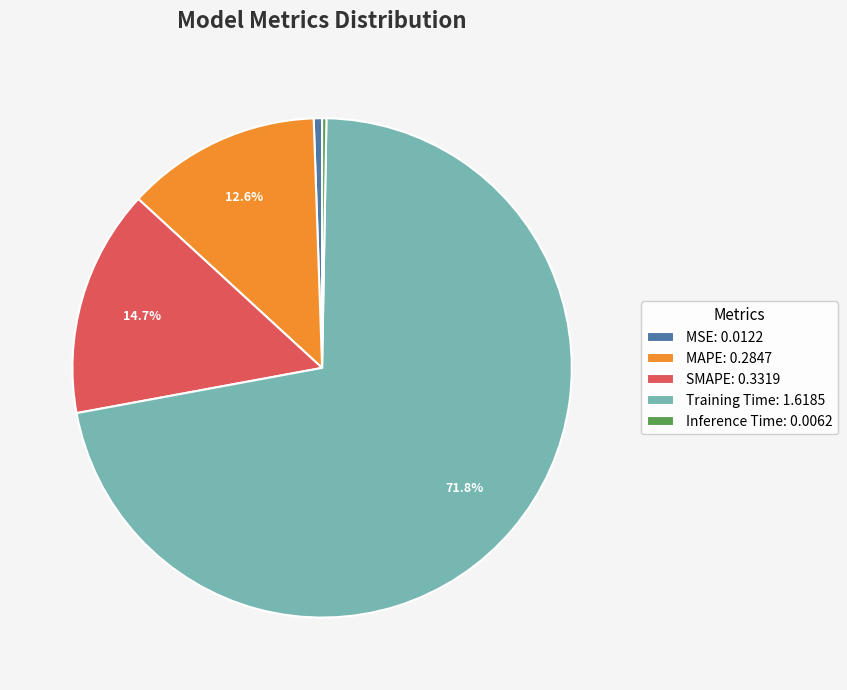

Which slice is the largest?

Training Time